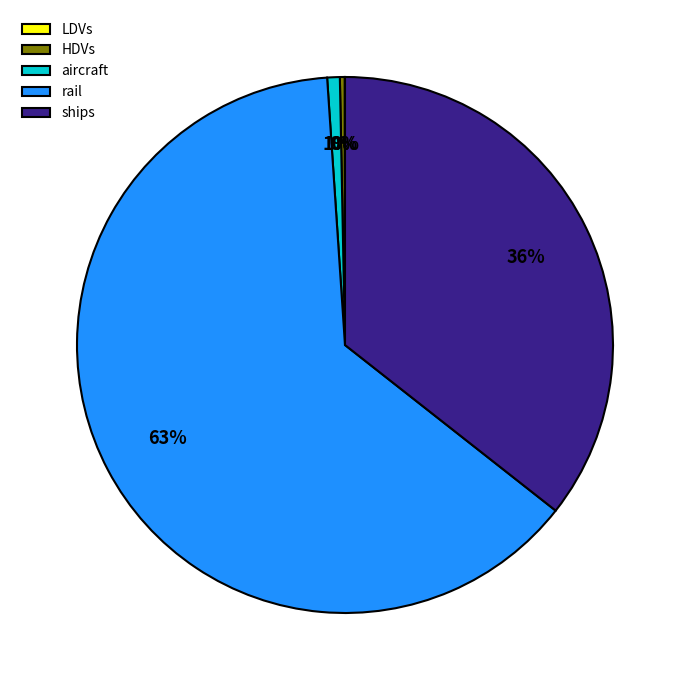

True or false: aircraft accounts for 1% of the total.

True